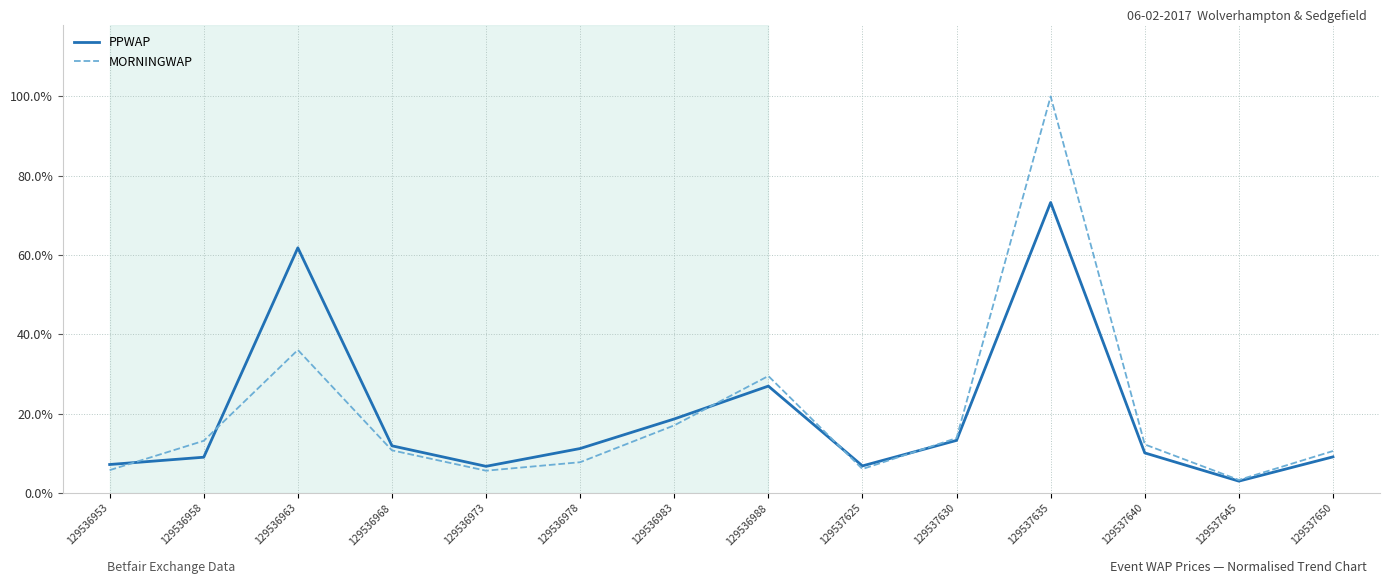

At which label does PPWAP reach its minimum?

129537645